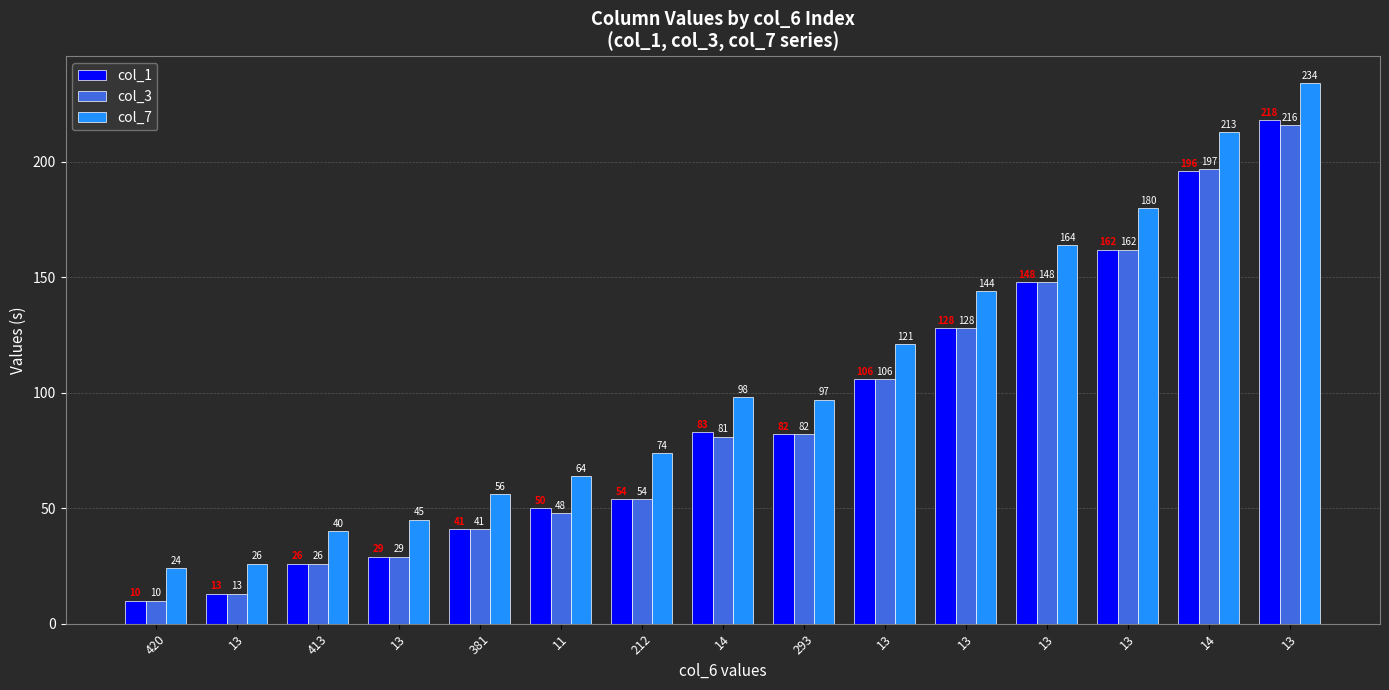

What are all the series names shown in the legend?

col_1, col_3, col_7